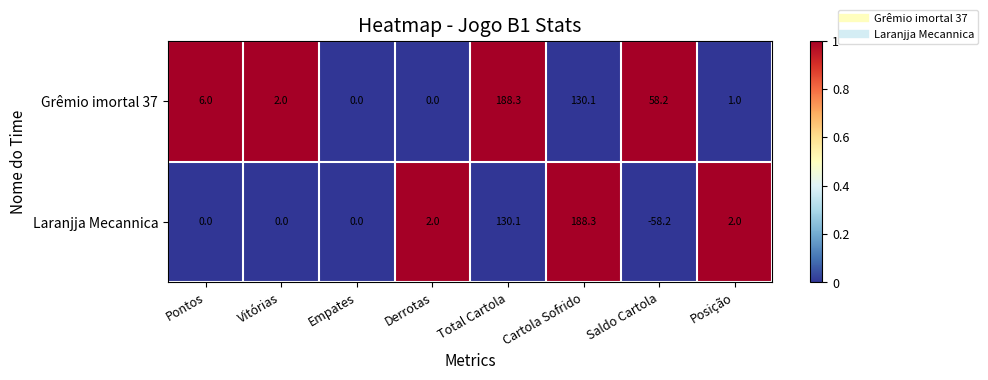

Which series has the largest total across all categories?

Grêmio imortal 37